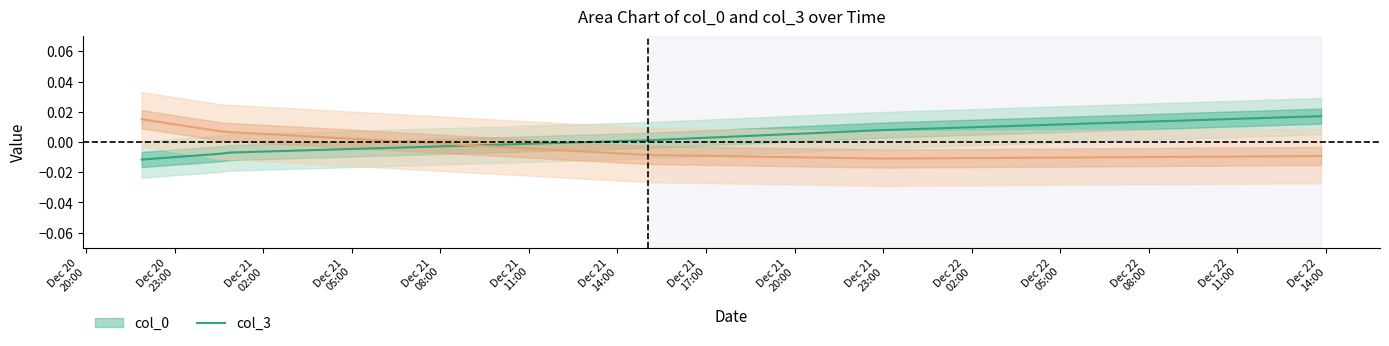

Is this an area chart (filled region under the line)?

No